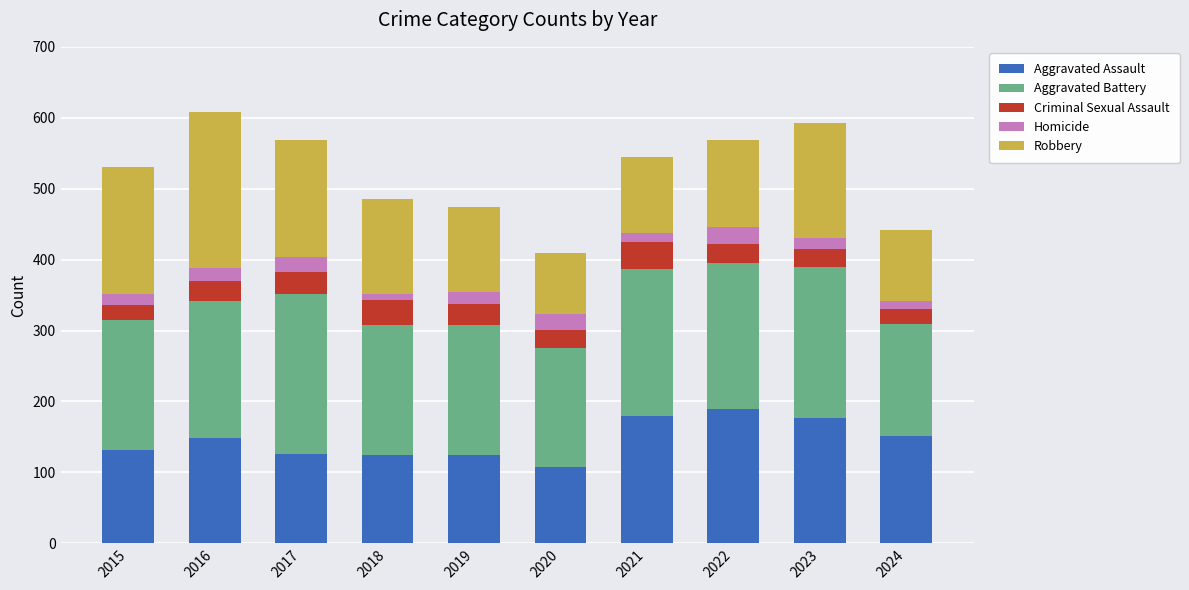

At which label does Aggravated Assault reach its minimum?

2020